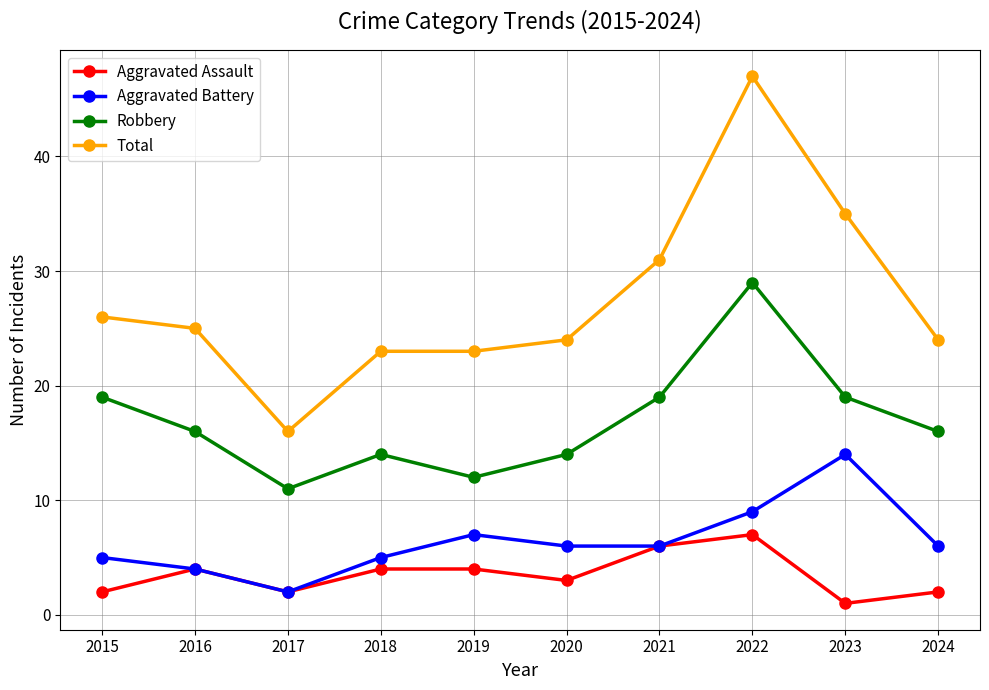

What is the average value of the Total series?

27